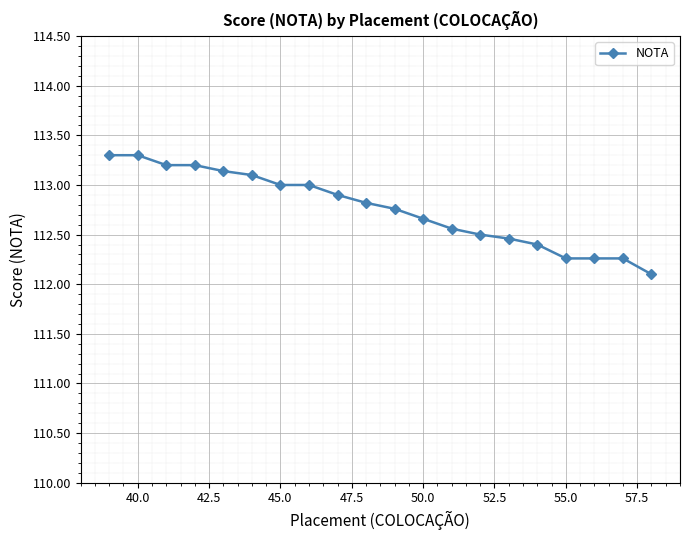

What is the average value?

112.8